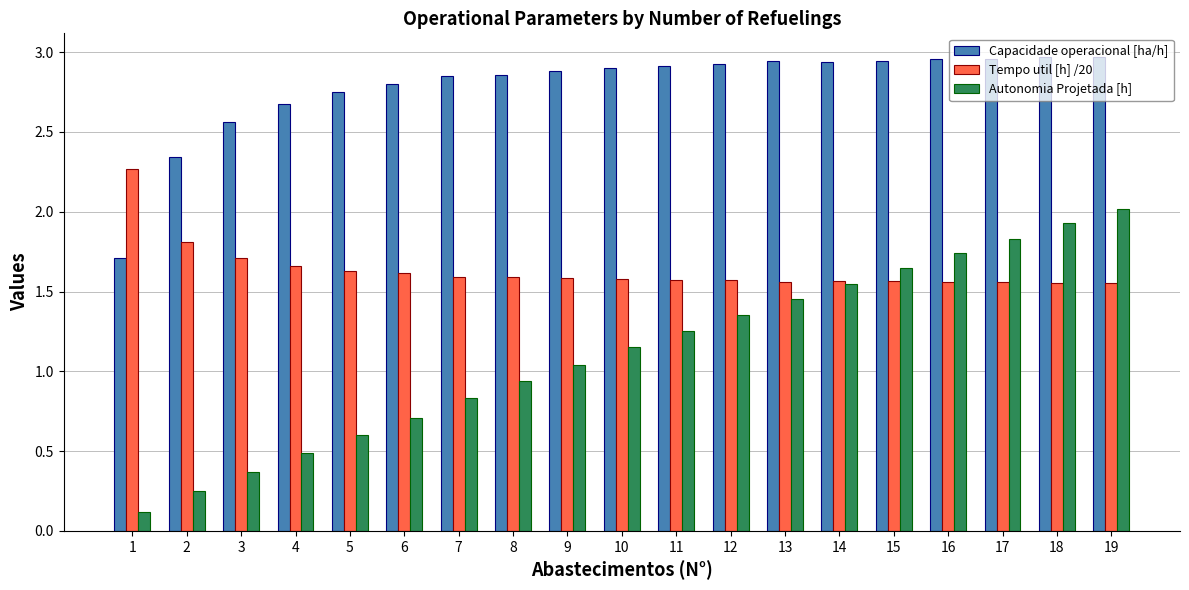

Which series changed the most between 6 and 10?

Autonomia Projetada [h]